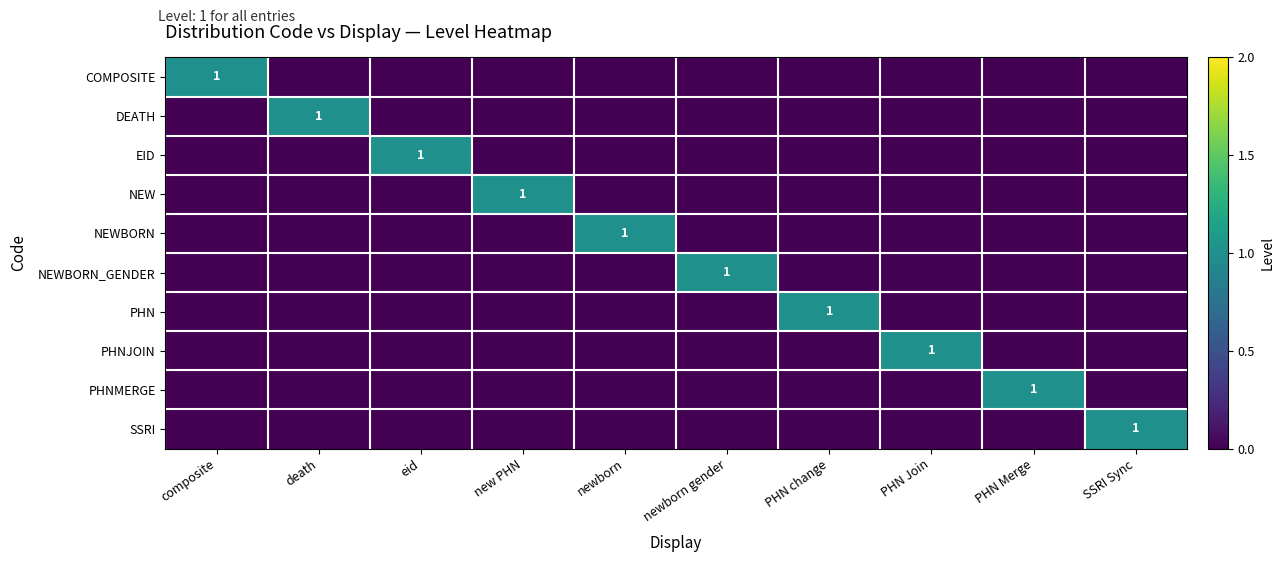

Is it true that EID equals 1 at eid?

True